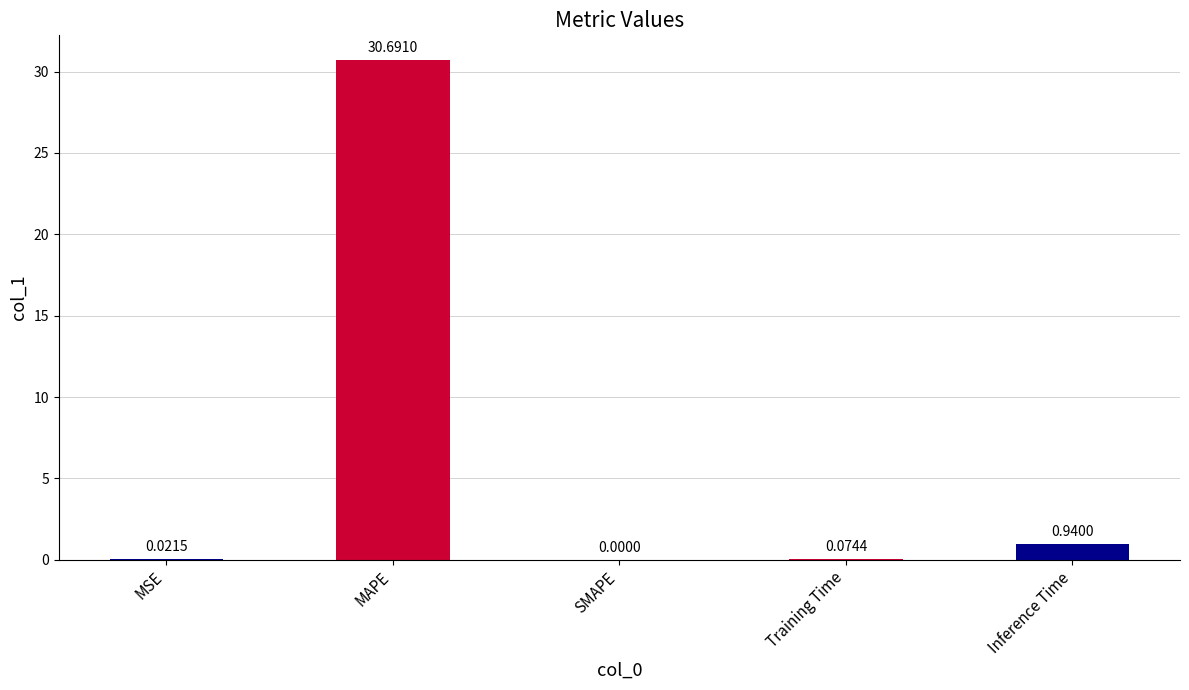

Which label corresponds to the largest value in the chart?

MAPE